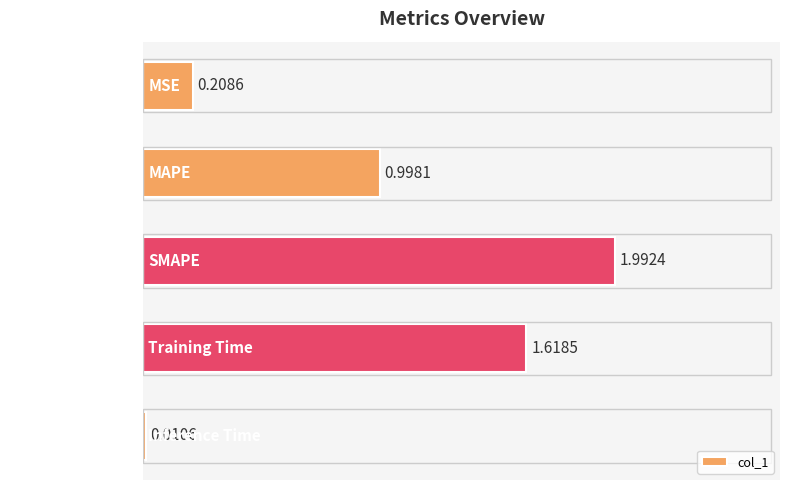

List the labels in order of value, largest first.

SMAPE, Training Time, MAPE, MSE, Inference Time